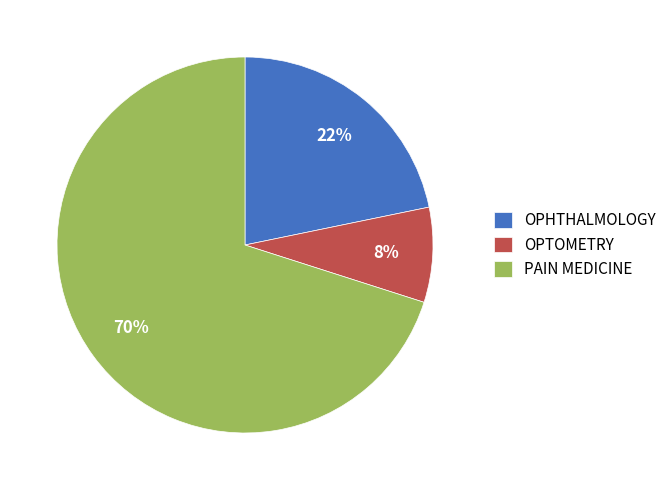

To the nearest percent, what is the difference between the OPHTHALMOLOGY and PAIN MEDICINE slice percentages?

48%